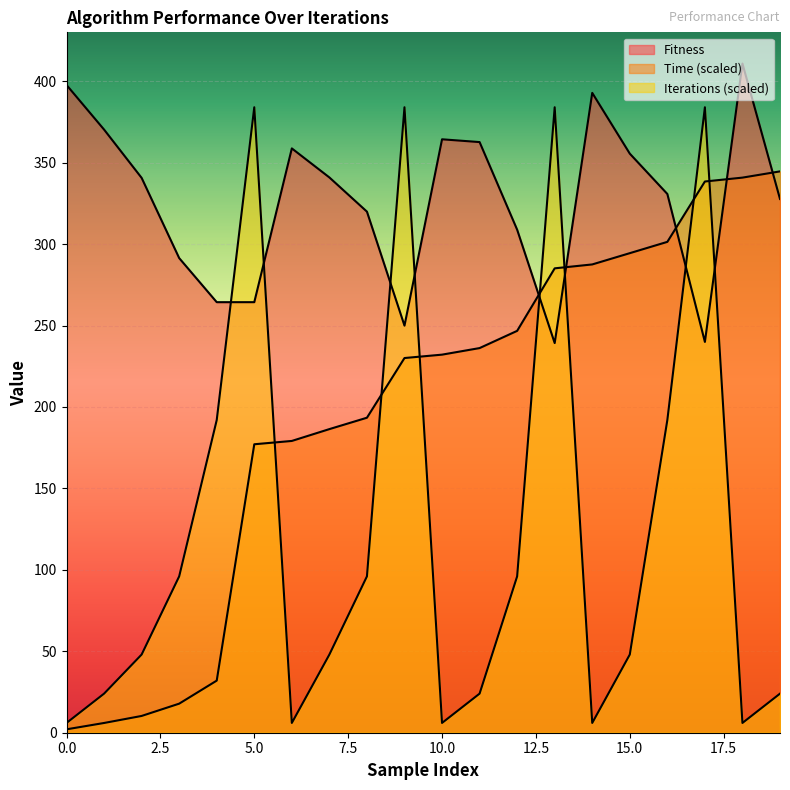

What is the total value across all series at 19?

696.3